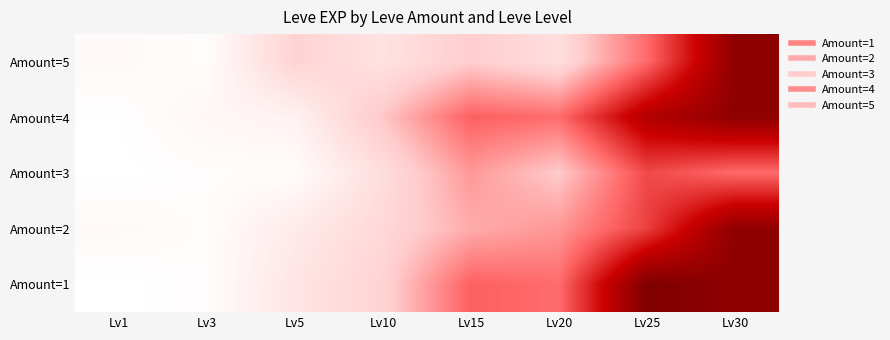

Which label corresponds to the smallest value in the chart?

Lv1